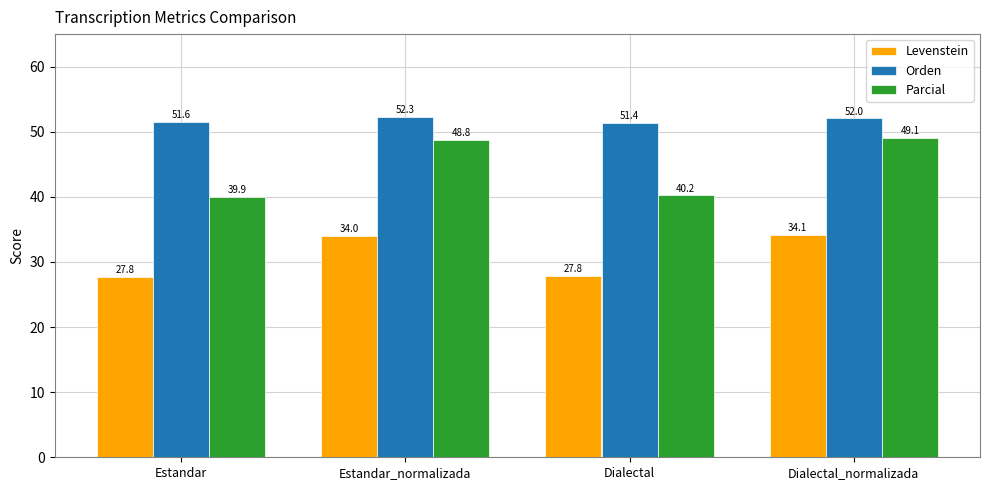

What is the maximum value for Levenstein?

34.1